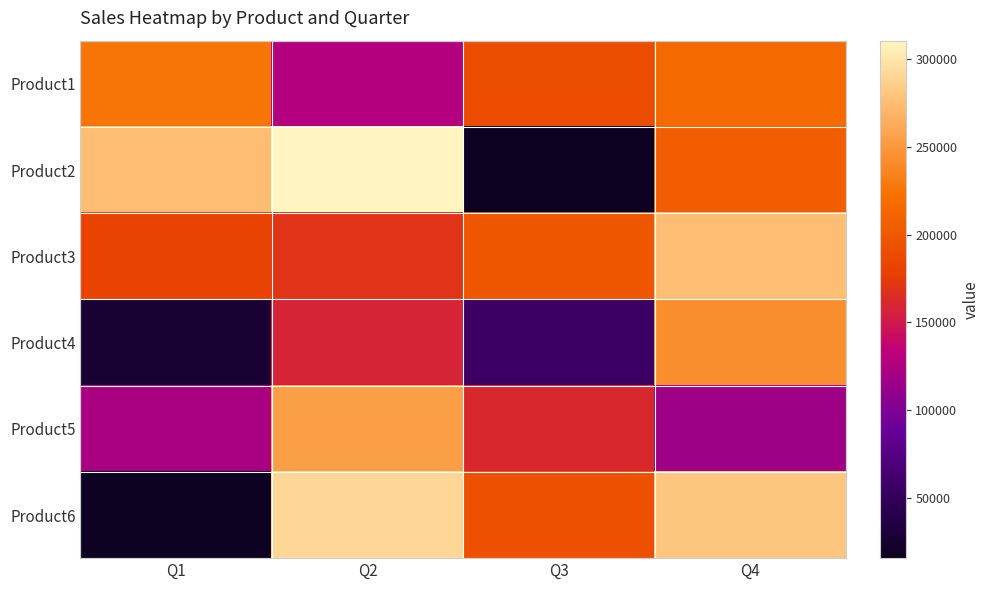

Which series changed the most between Q1 and Q3?

Product2